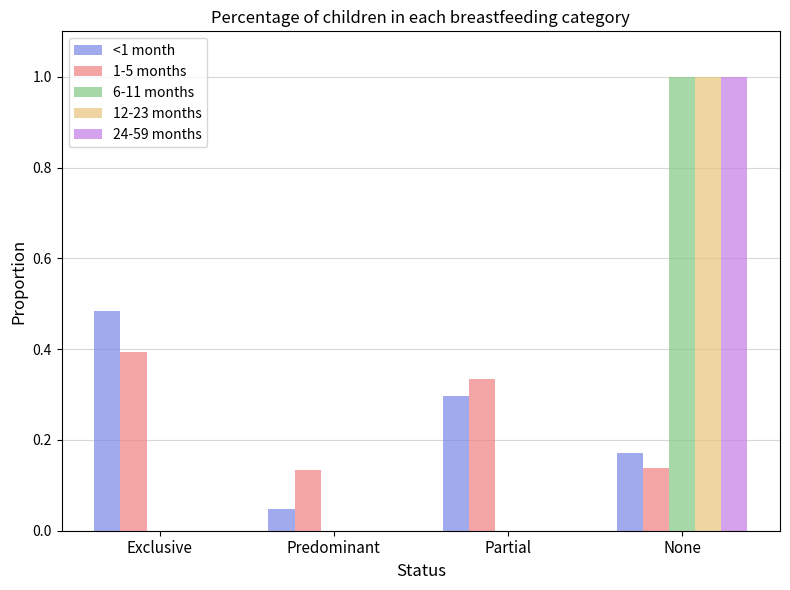

What is the sum of the 12-23 months values at None and Partial?

1.0